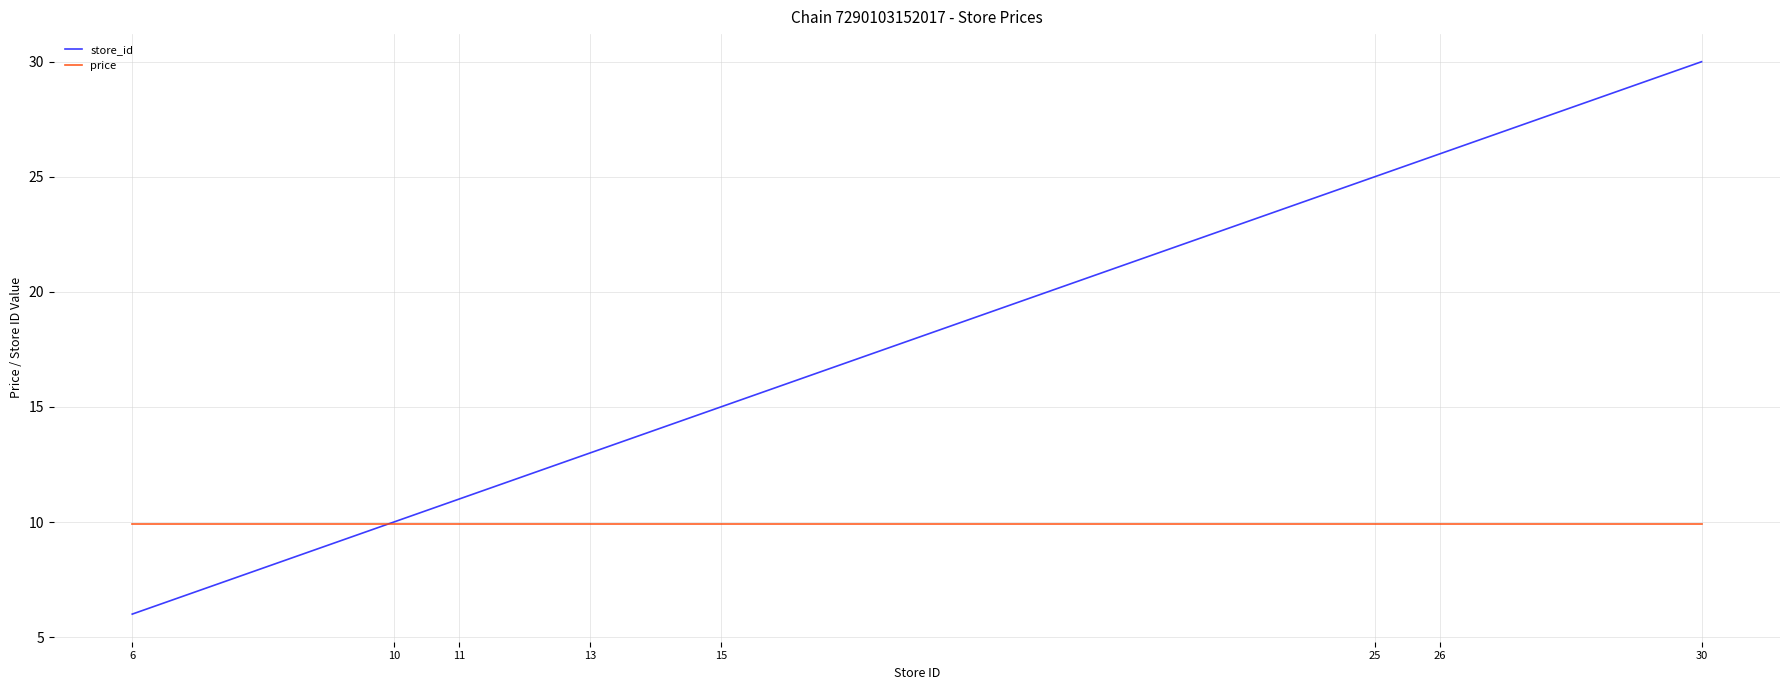

Rank the categories by store_id value from lowest to highest.

6, 10, 11, 13, 15, 25, 26, 30